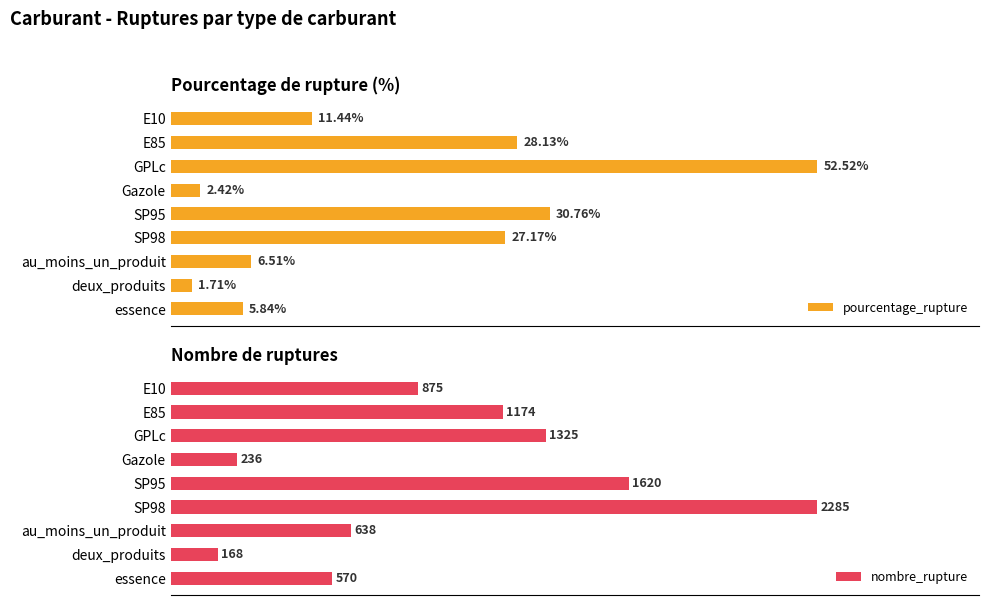

Rank the categories by pourcentage_rupture value from highest to lowest.

GPLc, SP95, E85, SP98, E10, au_moins_un_produit, essence, Gazole, deux_produits